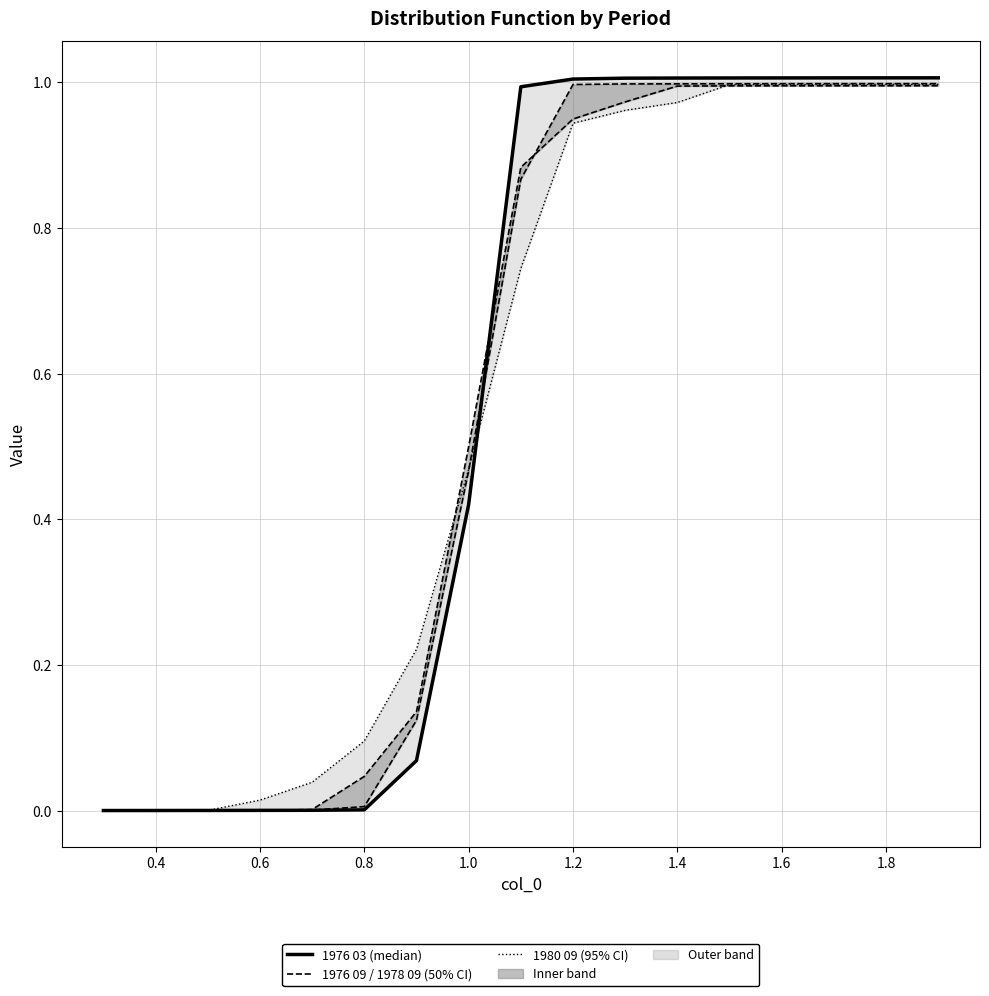

Is this an area chart (filled region under the line)?

No